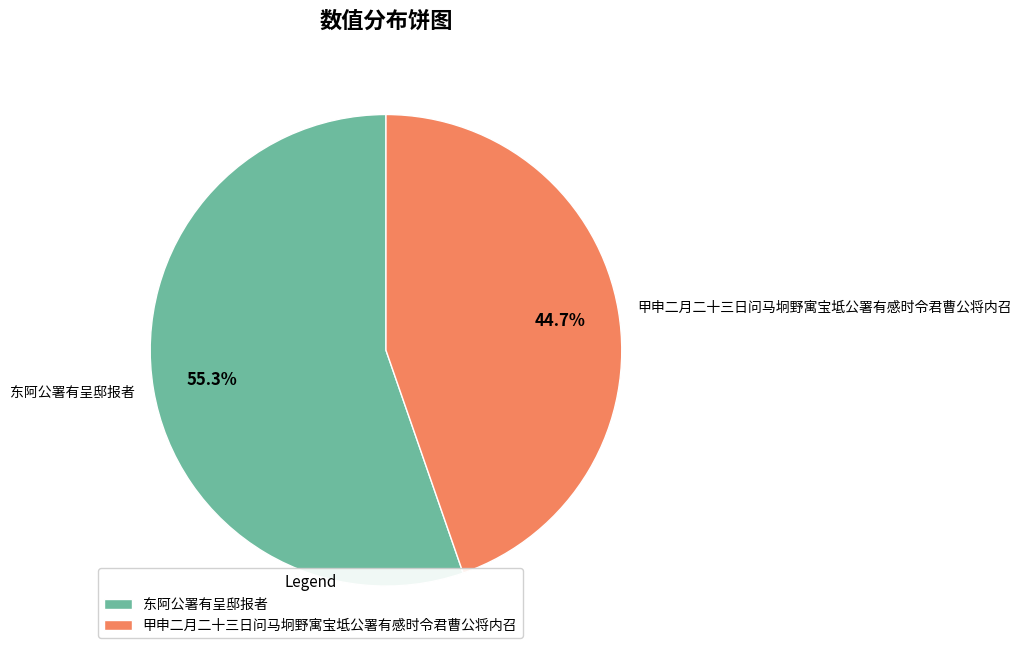

Count the number of slices in the pie.

2